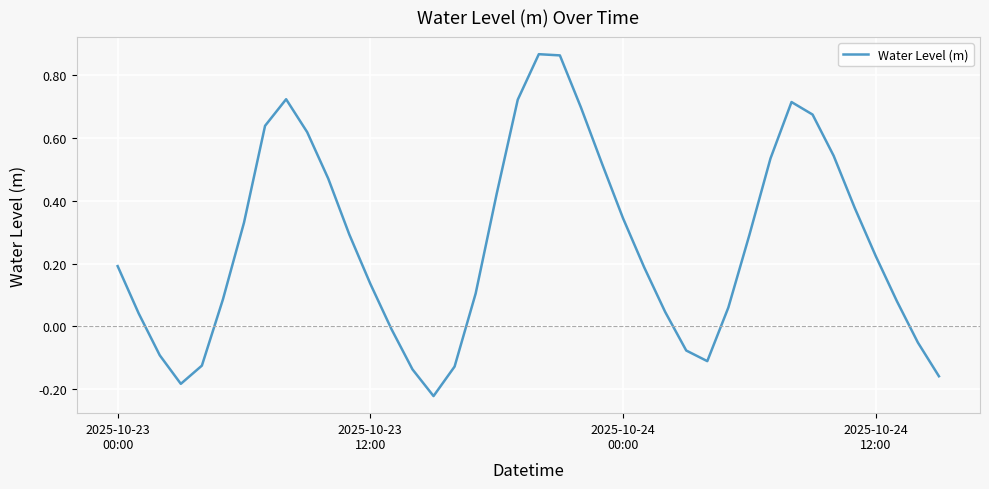

What is the difference between the maximum and minimum values?

1.1